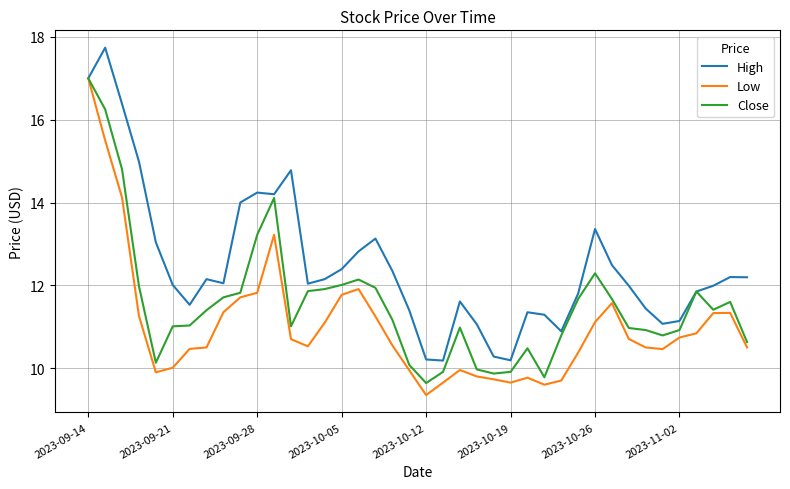

Rank the series by their average value, from highest to lowest.

High, Close, Low